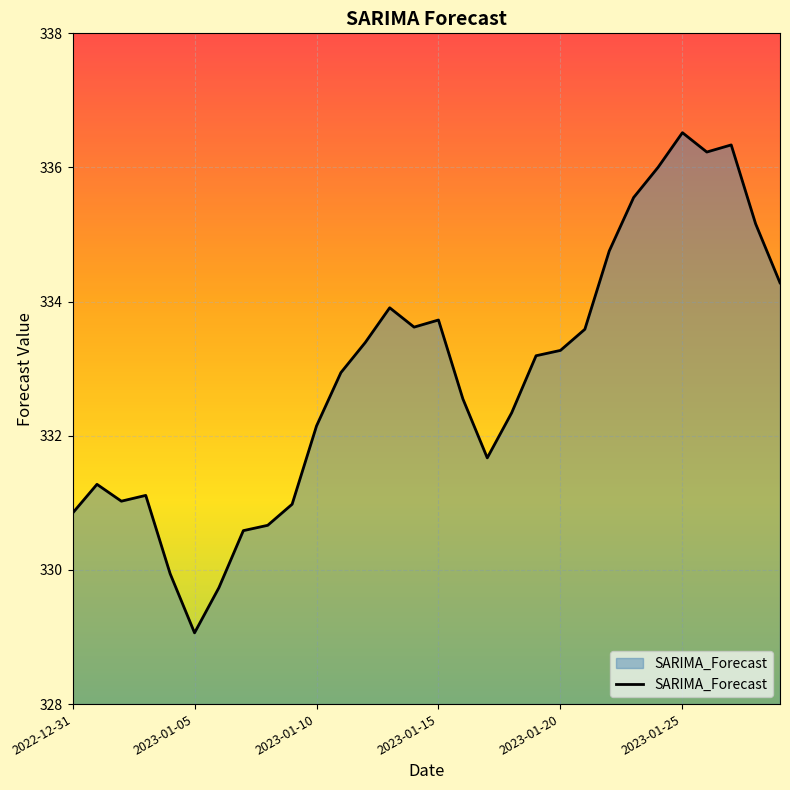

What is the maximum value shown in the chart?

336.5